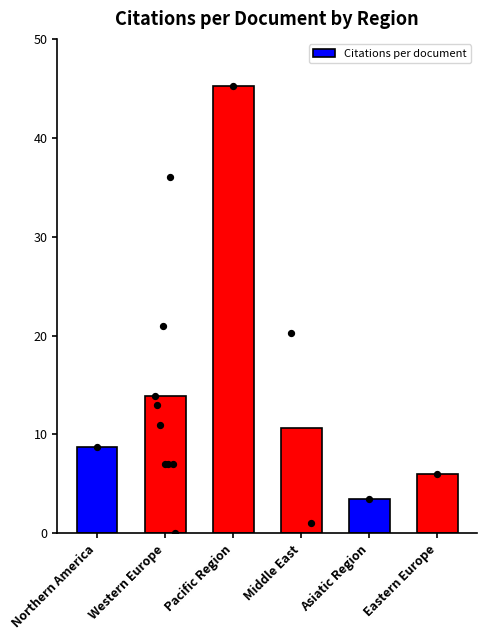

Between Middle East and Northern America, which is larger?

Middle East